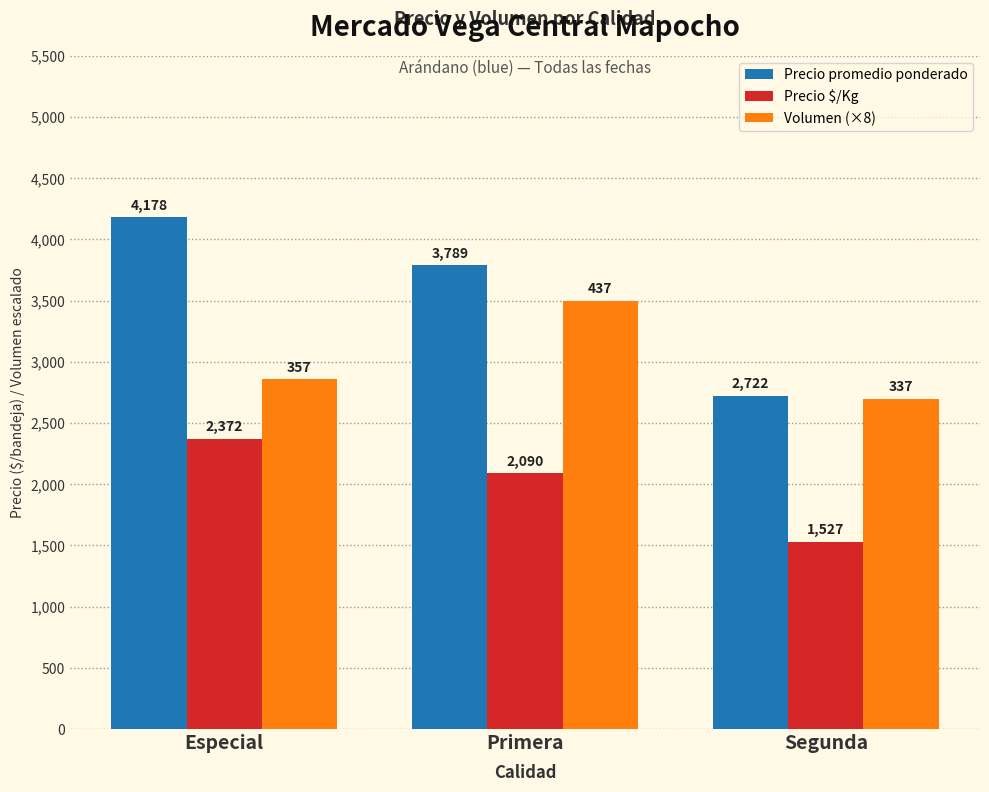

What are all the series names shown in the legend?

Precio promedio ponderado, Precio $/Kg, Volumen (×8)